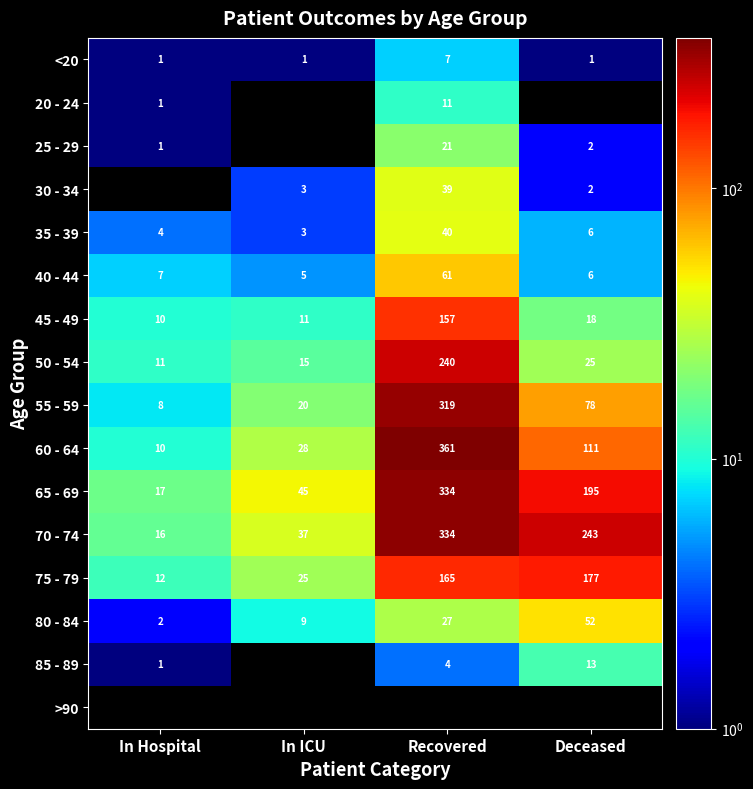

What is the difference between the 45 - 49 values at In Hospital and Deceased?

8